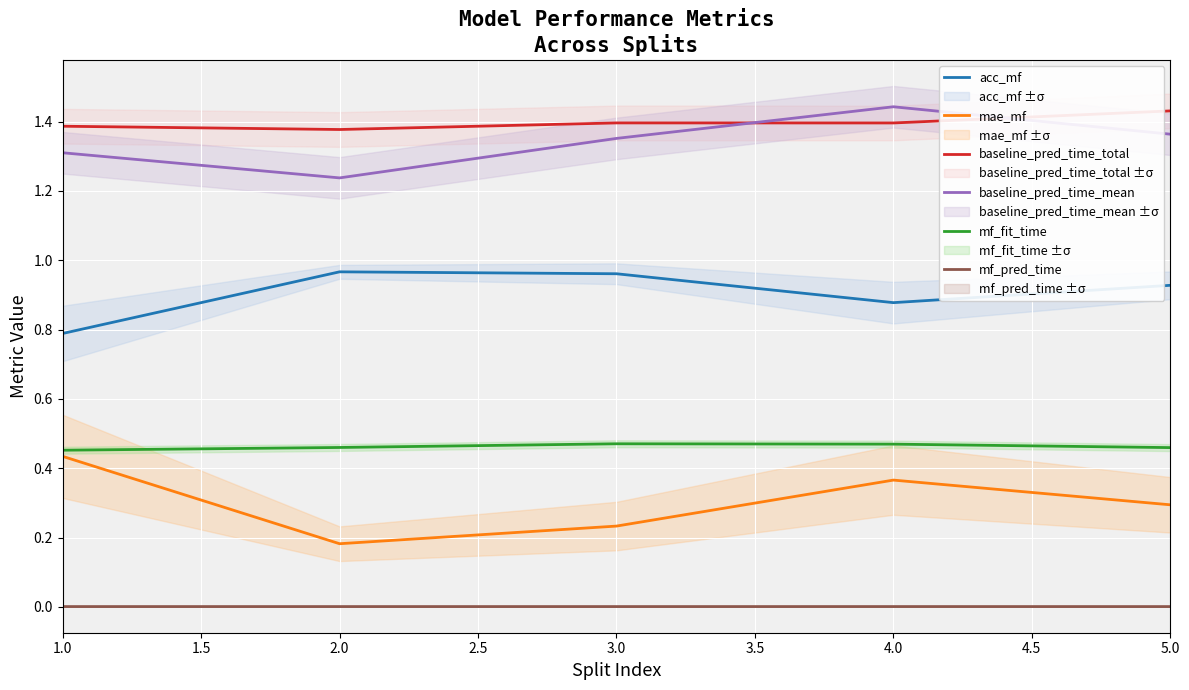

Which category has the highest value in the baseline_pred_time_mean series?

4.0